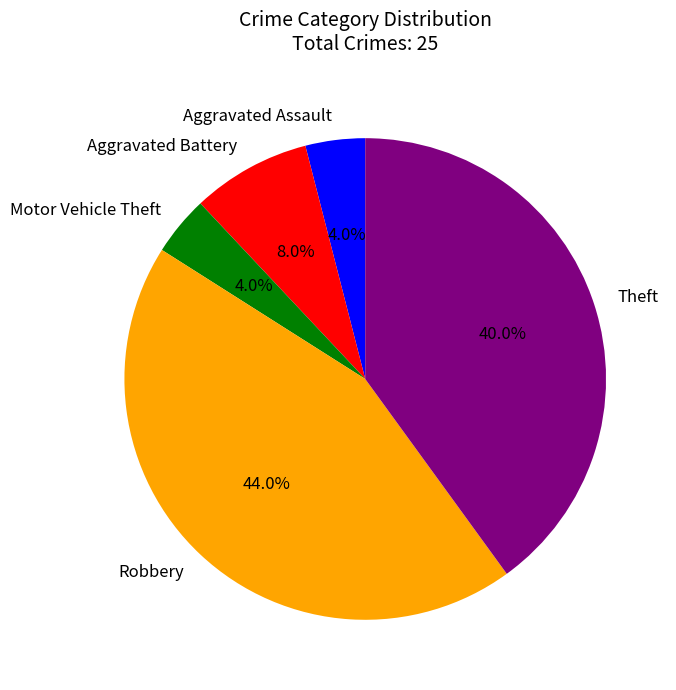

Is there a majority slice in this chart?

No